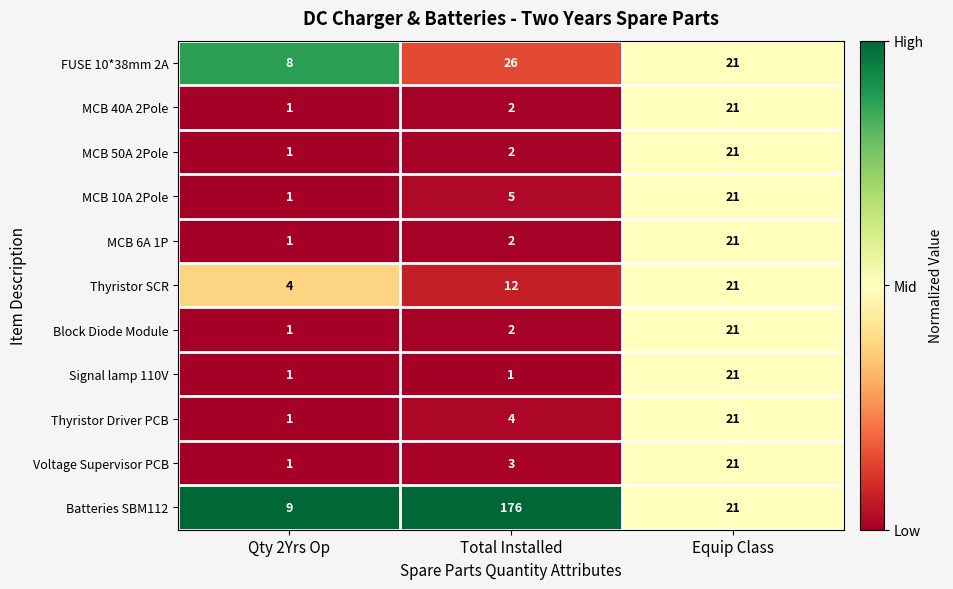

True or false: Batteries SBM112 has a value of 5 at Equip Class.

False